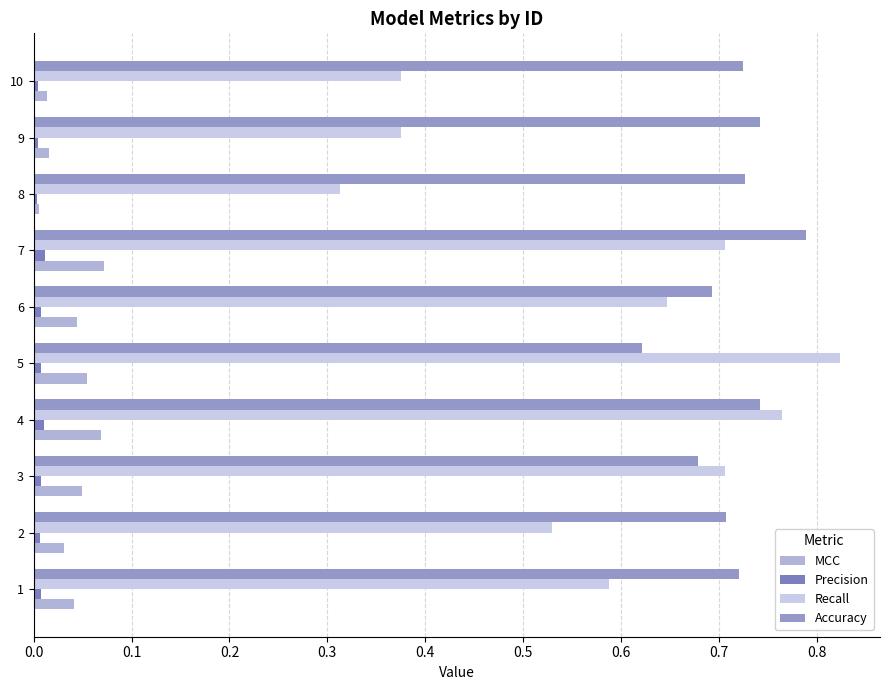

How many distinct data groups are displayed?

4